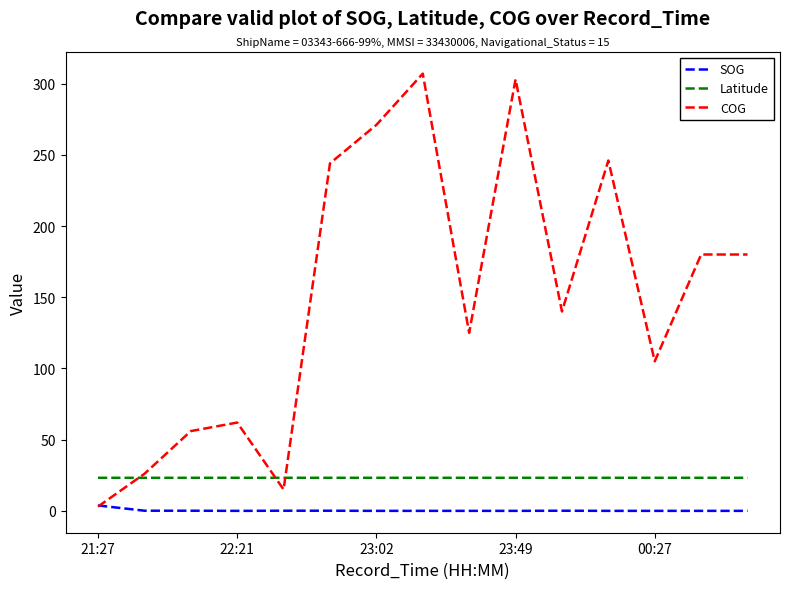

Which series has the largest range (max minus min)?

COG